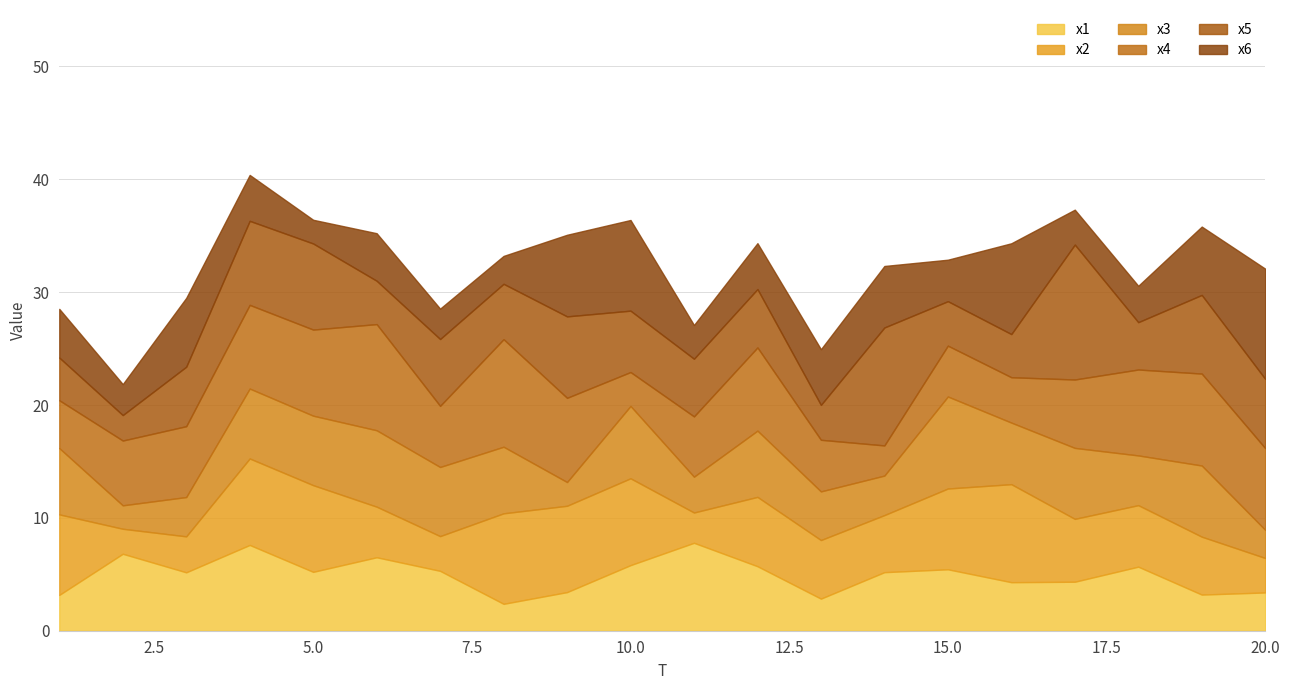

Which category has the highest value across all series?

17